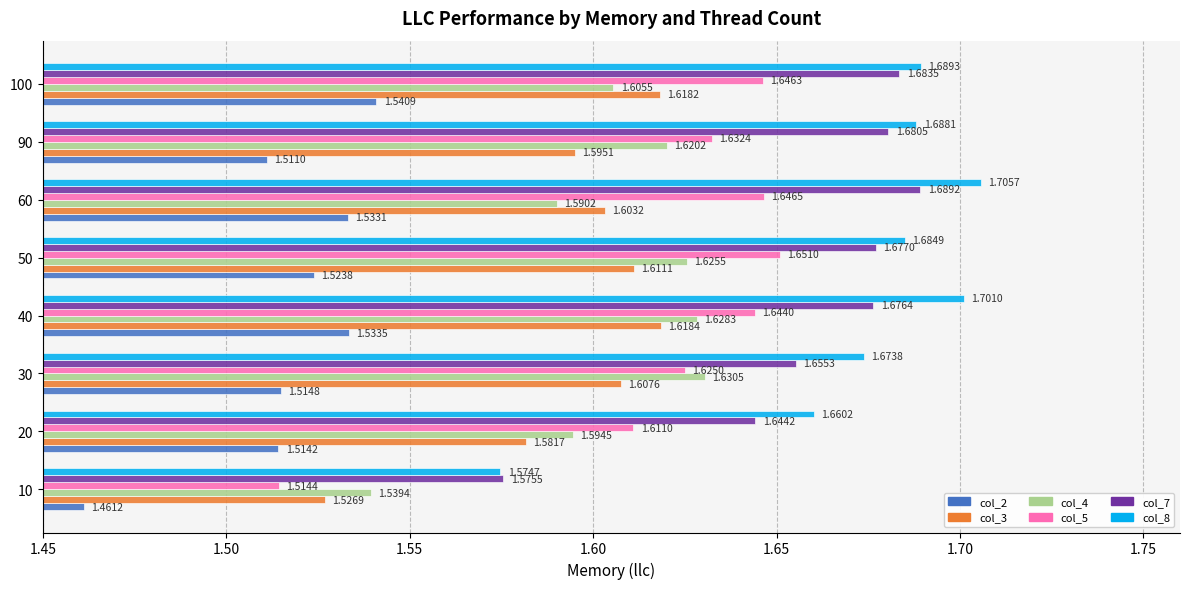

What is the difference between the maximum and minimum values in the col_4 series?

0.1